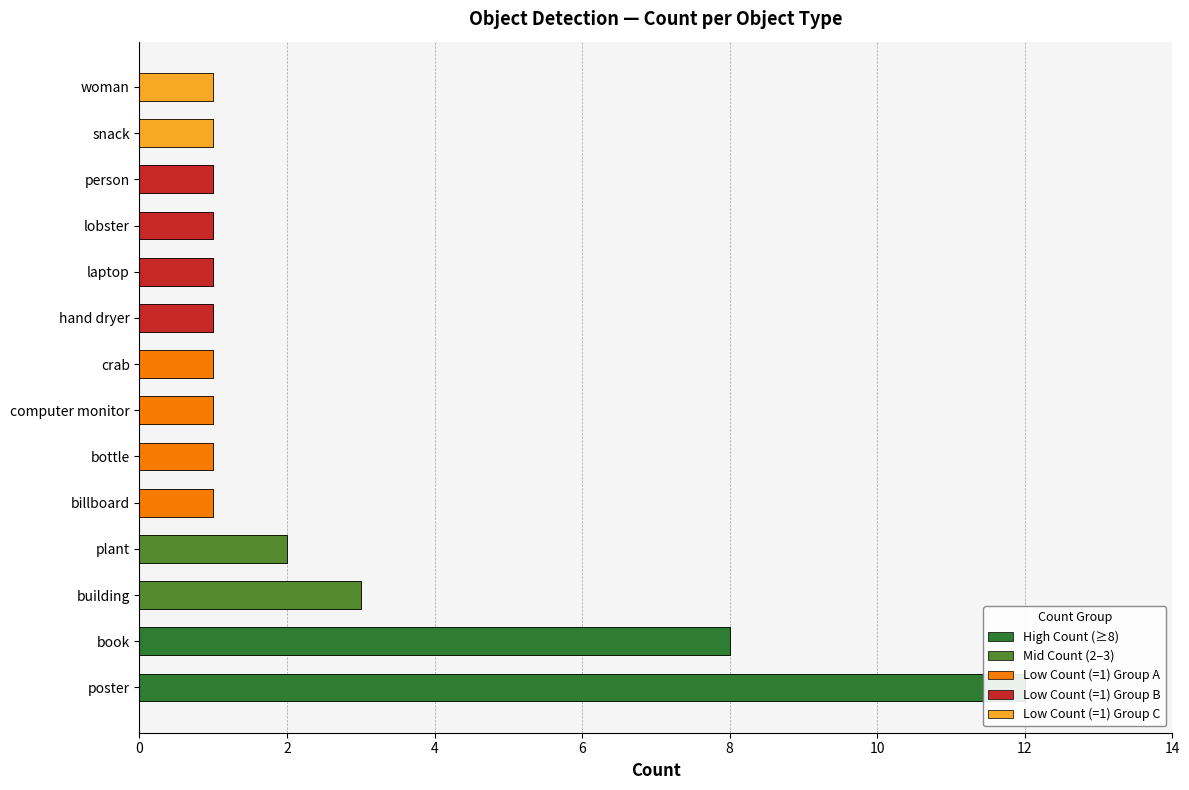

What is the difference between the maximum and second lowest values?

11